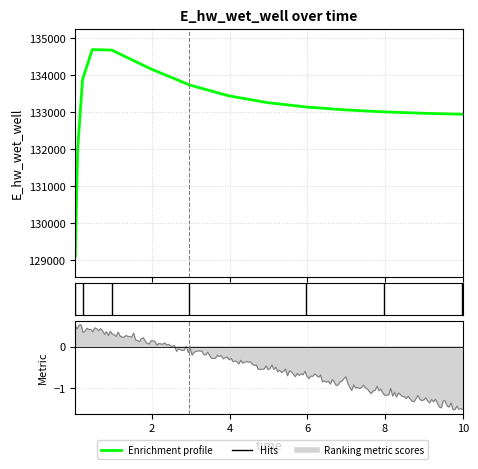

How many interior local peaks (higher than both neighbors) does the data have?

1